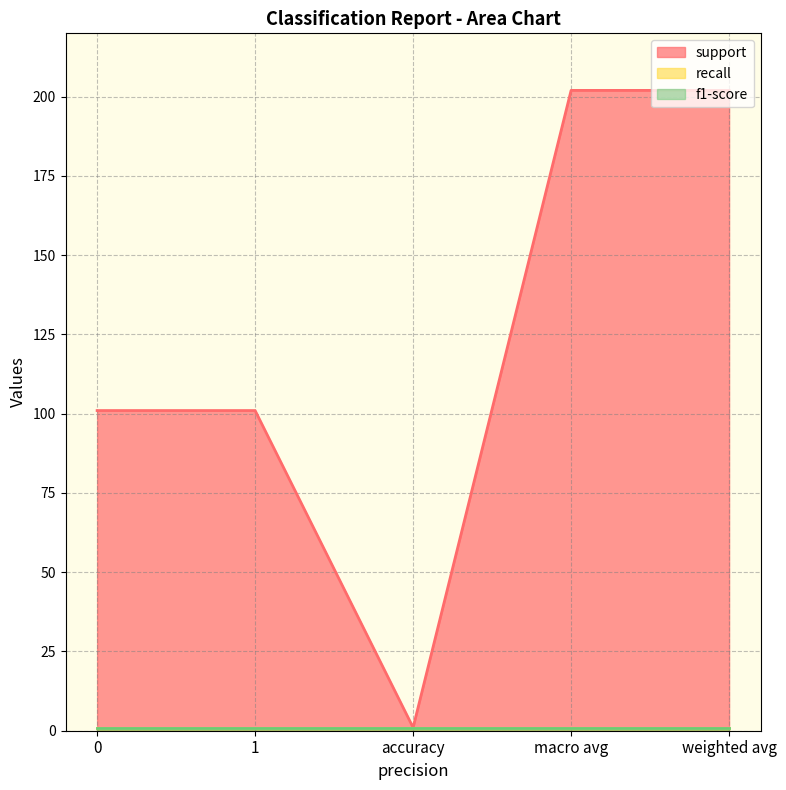

Is the value of f1-score at macro avg greater than the value of recall at 1?

No